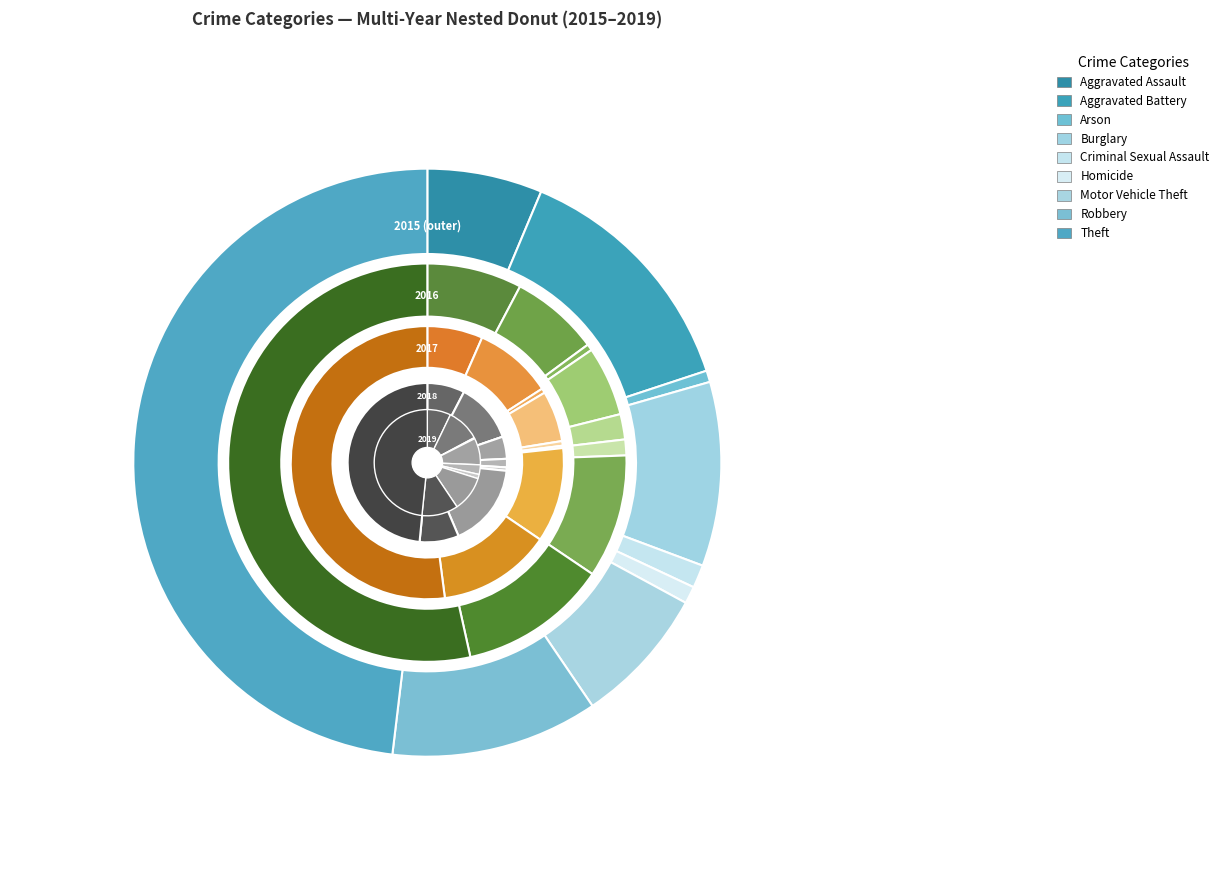

Which slice is the smallest?

Arson